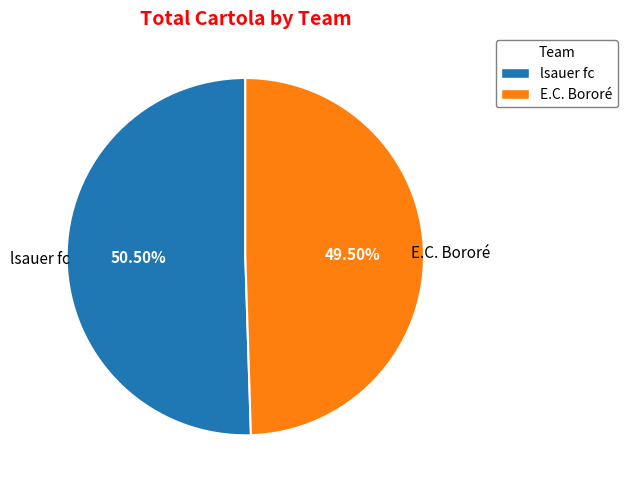

Which category has the smallest portion of the pie?

E.C. Bororé